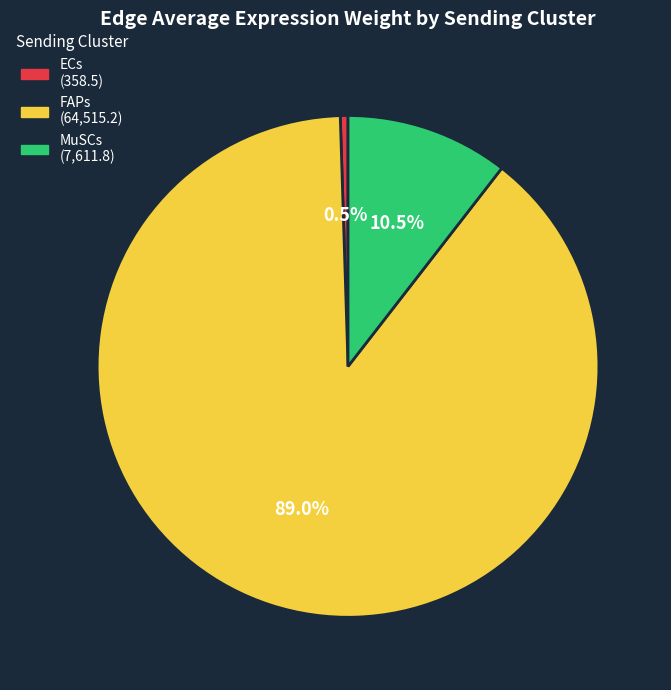

Which slice represents more than half of the pie?

FAPs